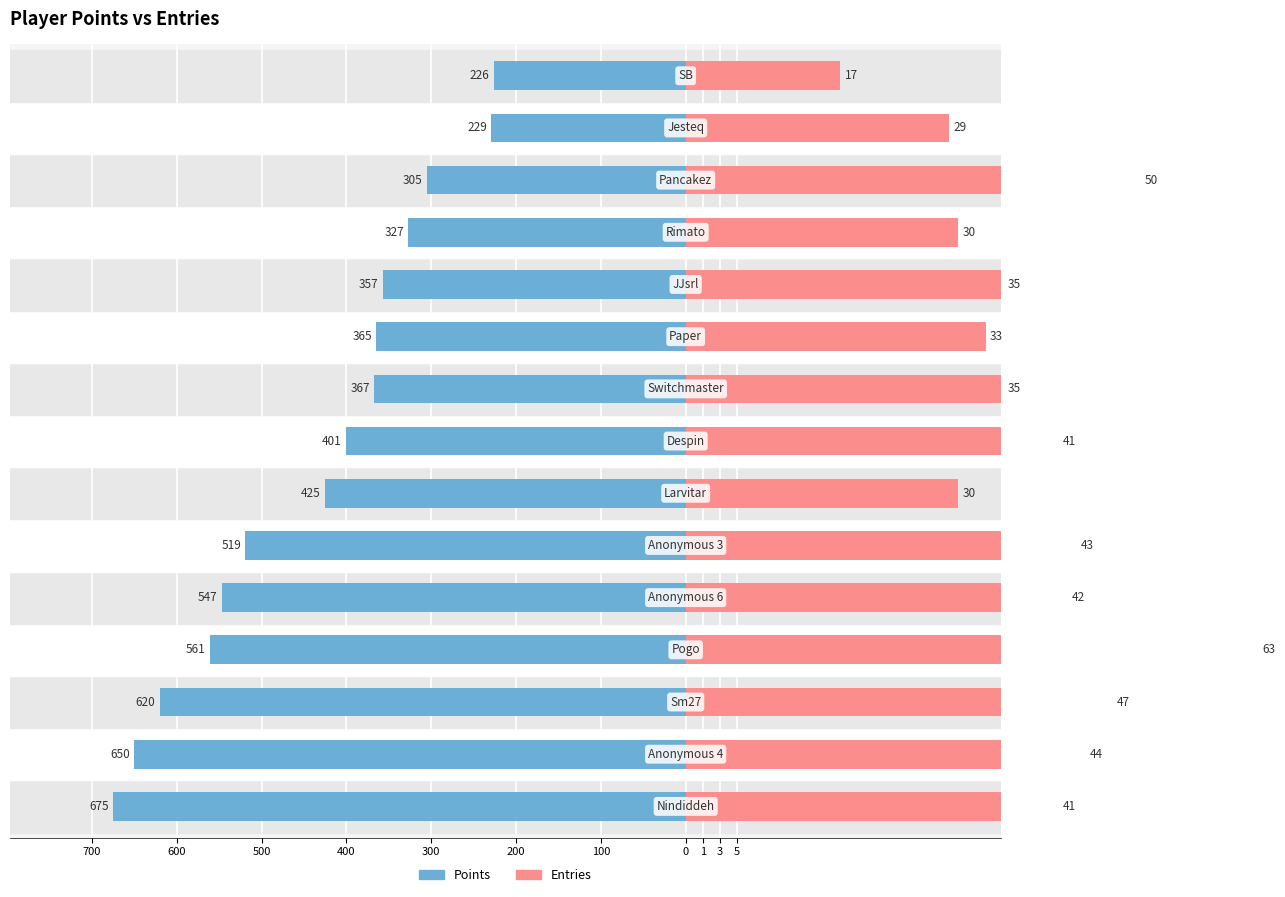

What is the difference between the Points values at 500 and 700?

55.0